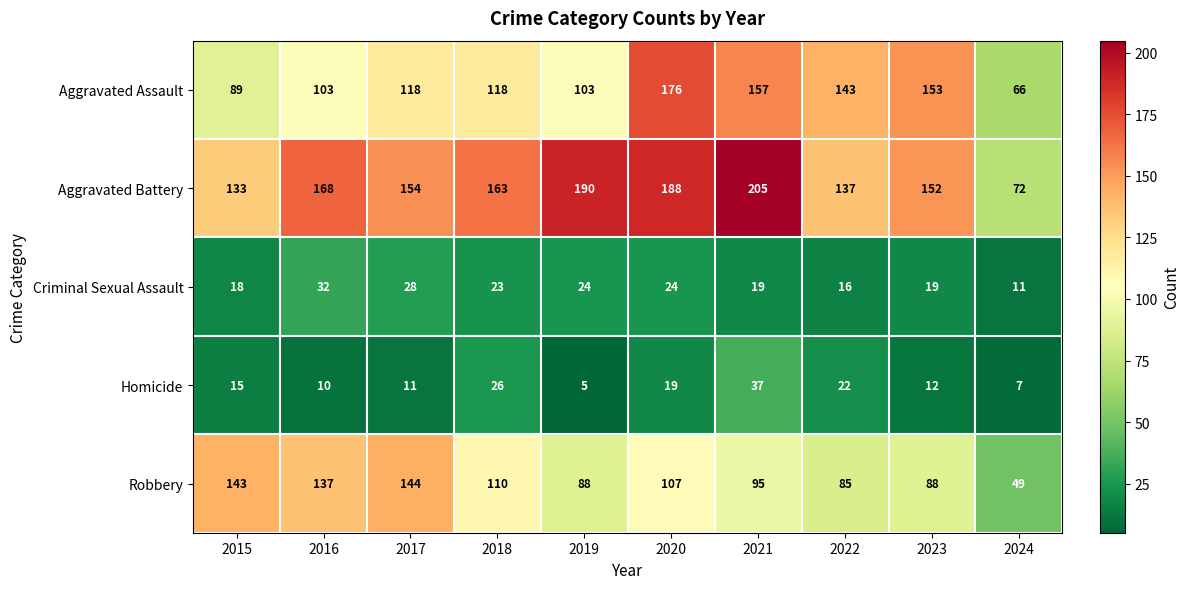

Where is Robbery nearest to the value 96?

2021